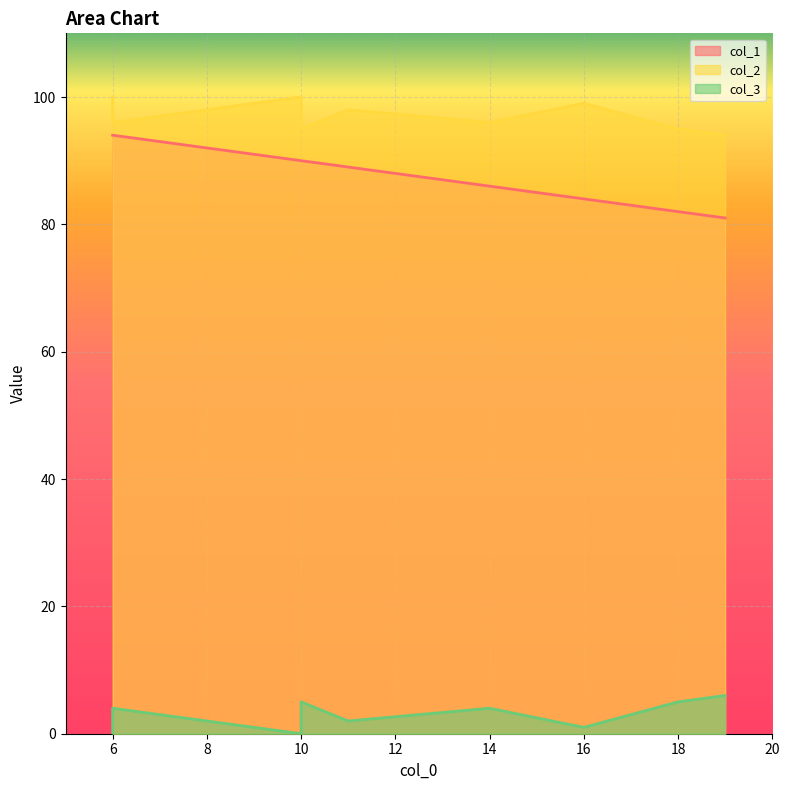

At 11, list the series in order from smallest to largest.

col_3, col_1, col_2